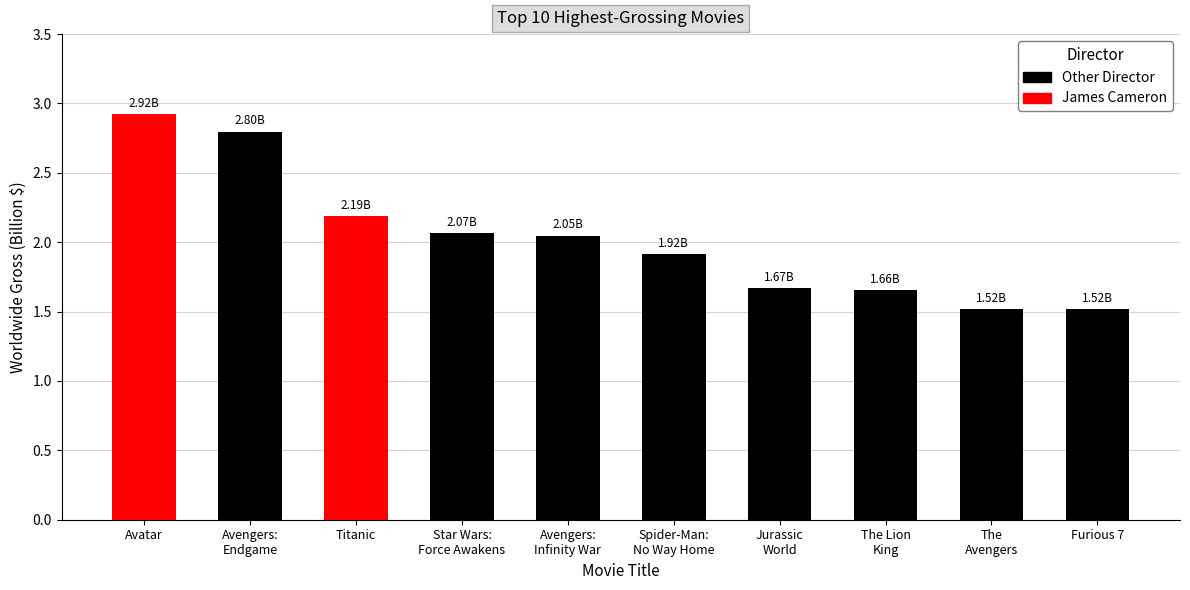

What is the sum of all values?

20.3